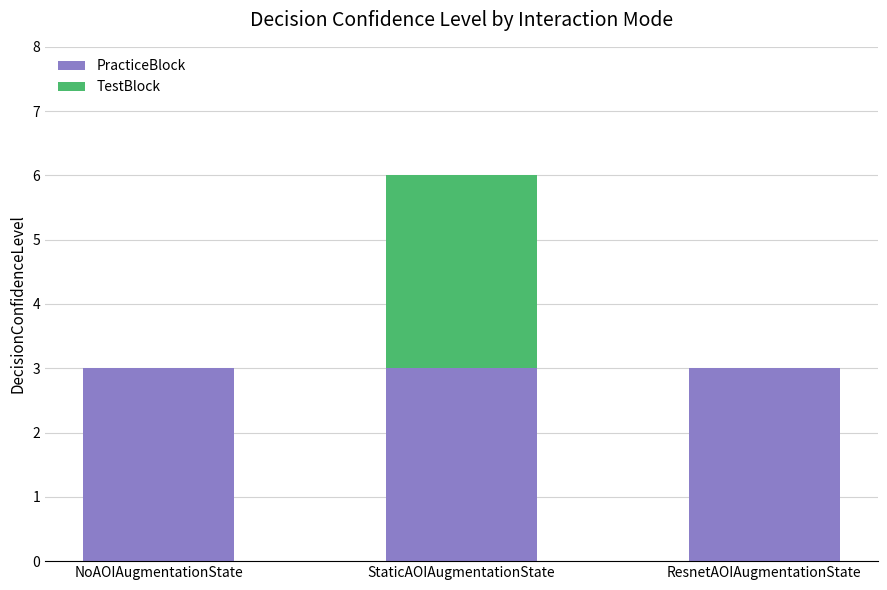

Are the bars horizontal?

No